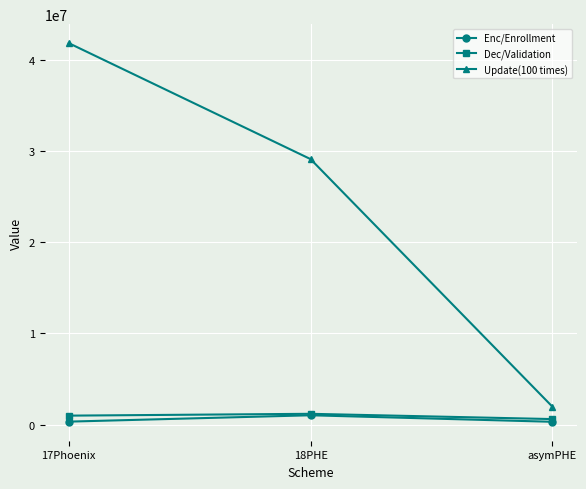

How many distinct data groups are displayed?

3